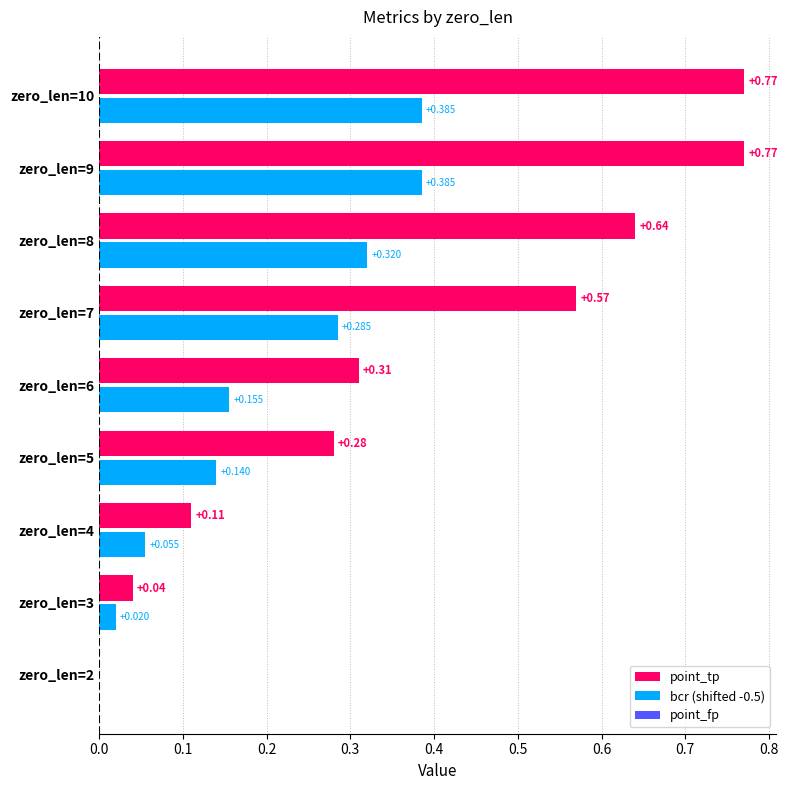

How many series are shown in this chart?

2